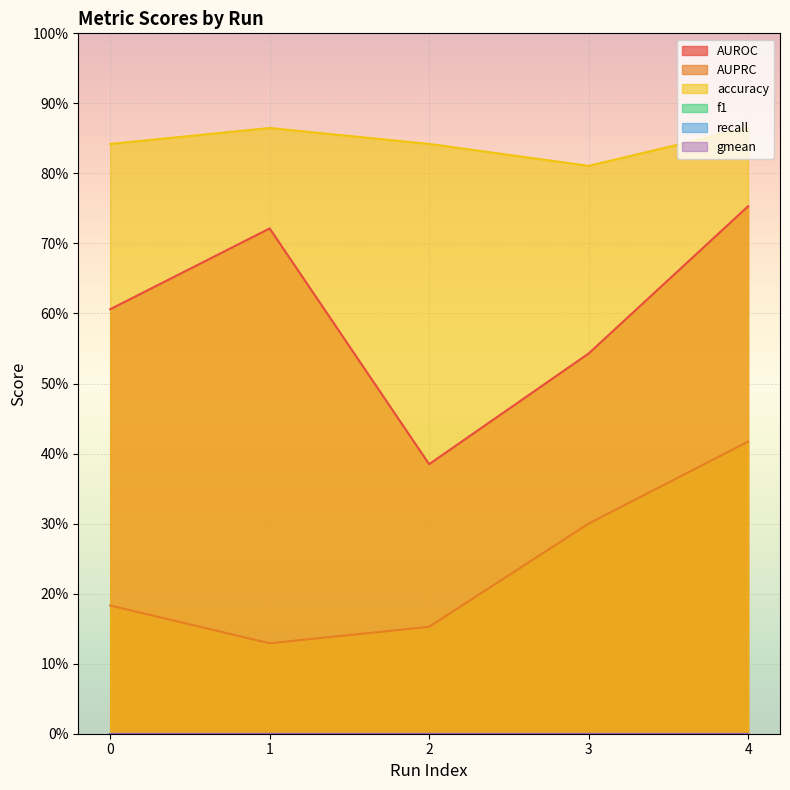

What is the smallest value displayed?

0.1